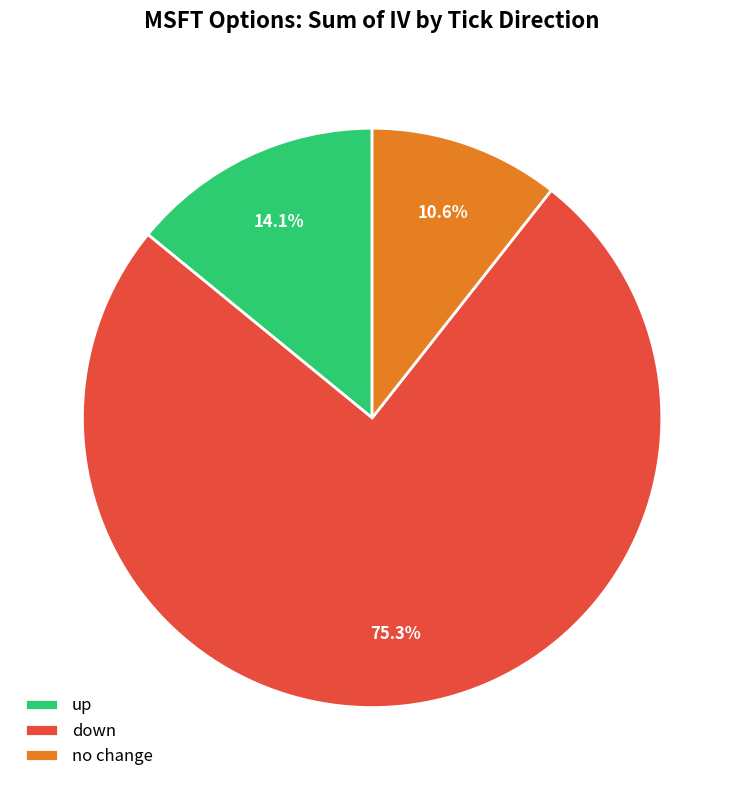

Rank the categories by value from lowest to highest.

no change, up, down